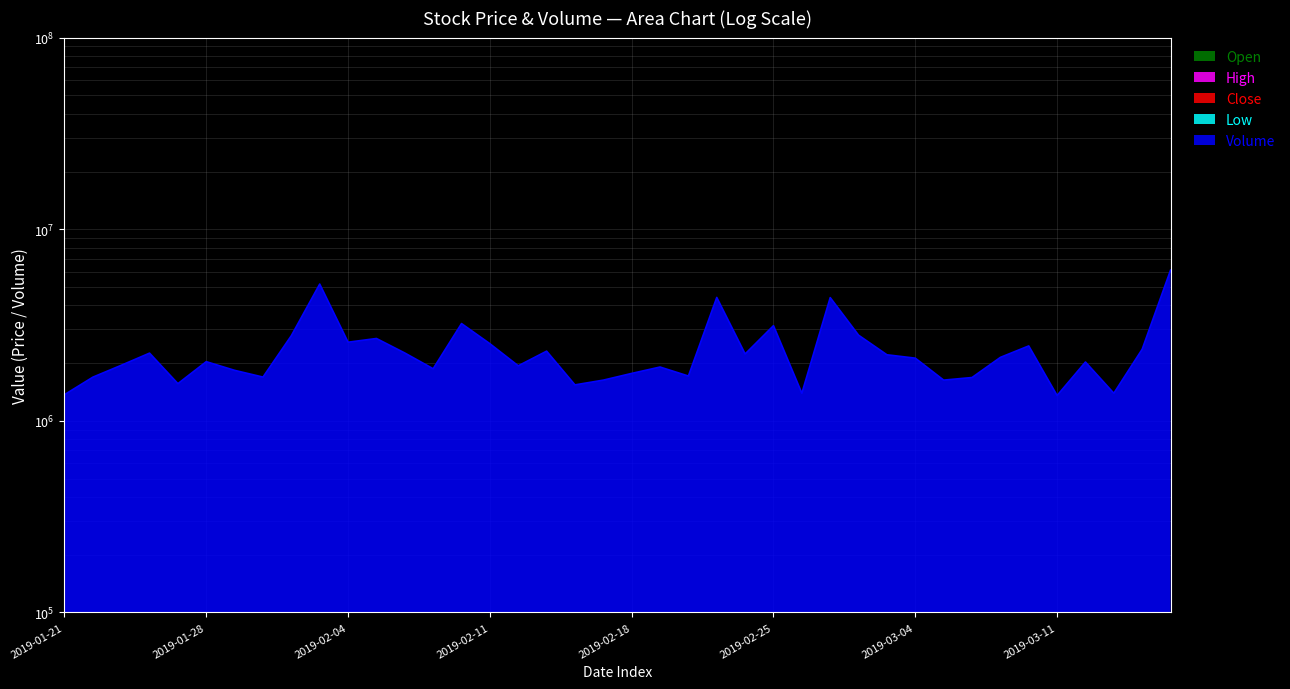

Reading right to left, transcribe all the data shown in this chart.

High: 2019-03-15=133.4	2019-03-14=132.6	2019-03-13=129.4	2019-03-12=130.0	2019-03-11=128.0	2019-03-08=127.6	2019-03-07=131.4	2019-03-06=130.6	2019-03-05=131.3	2019-03-04=131.4	2019-03-01=131.6	2019-02-28=131.5	2019-02-27=132.0	2019-02-26=125.4	2019-02-25=126.7	2019-02-22=122.9	2019-02-21=126.6	2019-02-20=126.6	2019-02-19=127.2	2019-02-18=127.2	2019-02-15=124.5	2019-02-14=124.3	2019-02-13=125.0	2019-02-12=124.1	2019-02-11=122.8	2019-02-08=125.2	2019-02-07=126.9	2019-02-06=127.3	2019-02-05=127.3	2019-02-04=127.5	2019-02-01=127.4	2019-01-31=123.8	2019-01-30=123.5	2019-01-29=123.3	2019-01-28=124.3	2019-01-25=125.4	2019-01-24=126.4	2019-01-23=125.9	2019-01-22=128.7	2019-01-21=129.1
Close: 2019-03-15=133.2	2019-03-14=132.4	2019-03-13=129.1	2019-03-12=128.1	2019-03-11=127.3	2019-03-08=126.3	2019-03-07=127.7	2019-03-06=129.2	2019-03-05=128.5	2019-03-04=129.6	2019-03-01=129.9	2019-02-28=130.5	2019-02-27=130.0	2019-02-26=125.3	2019-02-25=125.4	2019-02-22=120.7	2019-02-21=121.0	2019-02-20=126.4	2019-02-19=126.1	2019-02-18=126.7	2019-02-15=124.4	2019-02-14=122.5	2019-02-13=122.8	2019-02-12=123.9	2019-02-11=121.0	2019-02-08=120.0	2019-02-07=125.0	2019-02-06=125.8	2019-02-05=126.5	2019-02-04=123.9	2019-02-01=126.8	2019-01-31=120.5	2019-01-30=122.8	2019-01-29=122.4	2019-01-28=122.5	2019-01-25=125.2	2019-01-24=122.6	2019-01-23=125.0	2019-01-22=126.0	2019-01-21=129.0
Low: 2019-03-15=131.0	2019-03-14=129.1	2019-03-13=127.1	2019-03-12=127.6	2019-03-11=126.3	2019-03-08=125.2	2019-03-07=127.2	2019-03-06=128.1	2019-03-05=127.8	2019-03-04=128.4	2019-03-01=128.9	2019-02-28=128.8	2019-02-27=125.3	2019-02-26=123.4	2019-02-25=121.5	2019-02-22=120.3	2019-02-21=120.1	2019-02-20=124.3	2019-02-19=125.1	2019-02-18=124.6	2019-02-15=121.3	2019-02-14=121.6	2019-02-13=122.4	2019-02-12=121.3	2019-02-11=120.2	2019-02-08=120.0	2019-02-07=124.4	2019-02-06=124.8	2019-02-05=123.5	2019-02-04=122.6	2019-02-01=120.0	2019-01-31=119.8	2019-01-30=121.1	2019-01-29=121.3	2019-01-28=121.7	2019-01-25=123.1	2019-01-24=122.5	2019-01-23=122.8	2019-01-22=125.8	2019-01-21=126.3
Open: 2019-03-15=133.0	2019-03-14=129.4	2019-03-13=128.1	2019-03-12=128.3	2019-03-11=127.2	2019-03-08=127.0	2019-03-07=130.0	2019-03-06=128.5	2019-03-05=129.8	2019-03-04=130.6	2019-03-01=131.1	2019-02-28=129.9	2019-02-27=125.3	2019-02-26=125.0	2019-02-25=121.9	2019-02-22=121.5	2019-02-21=126.6	2019-02-20=126.1	2019-02-19=126.7	2019-02-18=124.8	2019-02-15=122.2	2019-02-14=124.3	2019-02-13=124.5	2019-02-12=122.1	2019-02-11=121.2	2019-02-08=125.0	2019-02-07=125.7	2019-02-06=125.5	2019-02-05=124.2	2019-02-04=127.2	2019-02-01=123.5	2019-01-31=123.5	2019-01-30=122.8	2019-01-29=122.2	2019-01-28=124.0	2019-01-25=123.4	2019-01-24=124.9	2019-01-23=125.8	2019-01-22=128.0	2019-01-21=126.7
Volume: 2019-03-15=6110271.0	2019-03-14=2363613.0	2019-03-13=1392923.0	2019-03-12=2026922.0	2019-03-11=1355226.0	2019-03-08=2459409.0	2019-03-07=2143081.0	2019-03-06=1682478.0	2019-03-05=1630827.0	2019-03-04=2123188.0	2019-03-01=2211139.0	2019-02-28=2797891.0	2019-02-27=4395436.0	2019-02-26=1393183.0	2019-02-25=3137393.0	2019-02-22=2233390.0	2019-02-21=4403733.0	2019-02-20=1712806.0	2019-02-19=1908471.0	2019-02-18=1767514.0	2019-02-15=1630539.0	2019-02-14=1540066.0	2019-02-13=2309536.0	2019-02-12=1936813.0	2019-02-11=2526074.0	2019-02-08=3217449.0	2019-02-07=1869650.0	2019-02-06=2259166.0	2019-02-05=2689081.0	2019-02-04=2571582.0	2019-02-01=5171920.0	2019-01-31=2782621.0	2019-01-30=1691406.0	2019-01-29=1833918.0	2019-01-28=2035491.0	2019-01-25=1563054.0	2019-01-24=2255252.0	2019-01-23=1948475.0	2019-01-22=1689410.0	2019-01-21=1368982.0